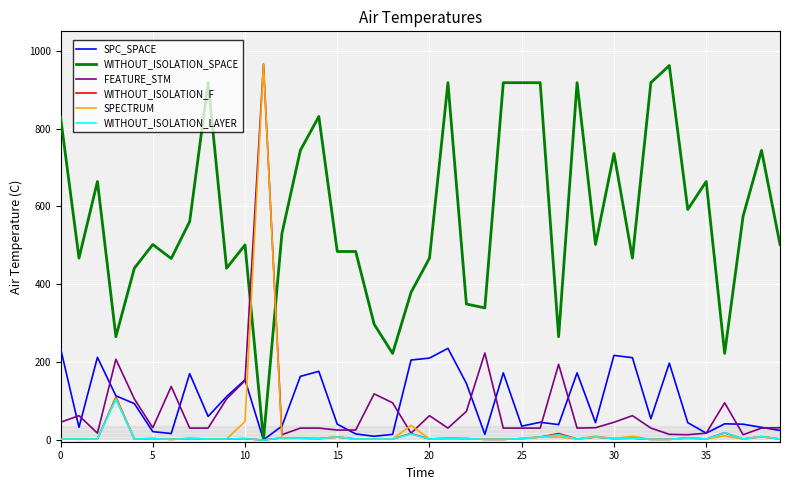

What are all the series names shown in the legend?

SPC_SPACE, WITHOUT_ISOLATION_SPACE, FEATURE_STM, WITHOUT_ISOLATION_F, SPECTRUM, WITHOUT_ISOLATION_LAYER